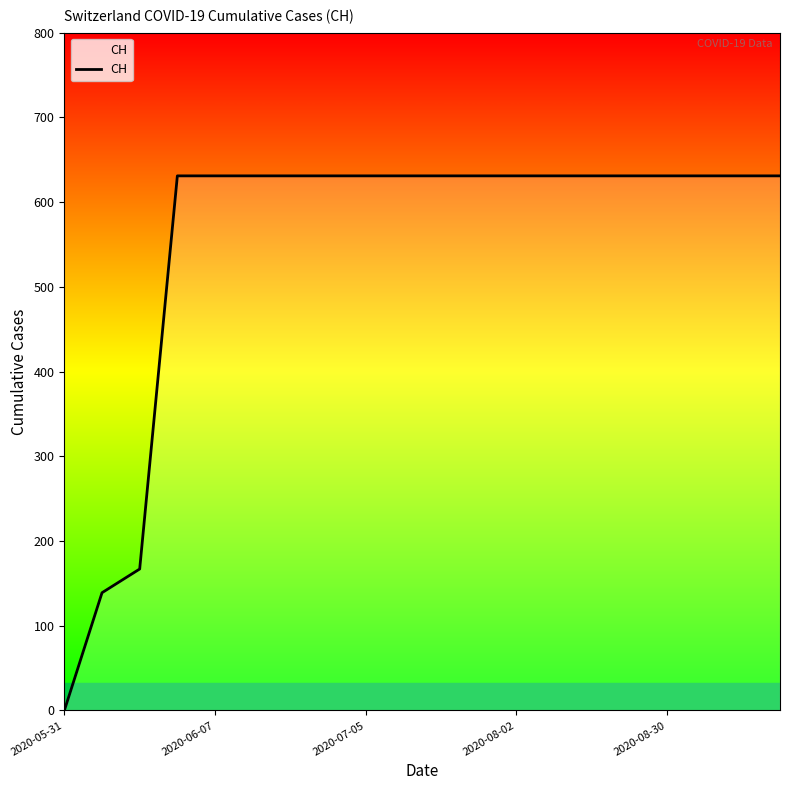

Does the chart have visible grid lines?

No